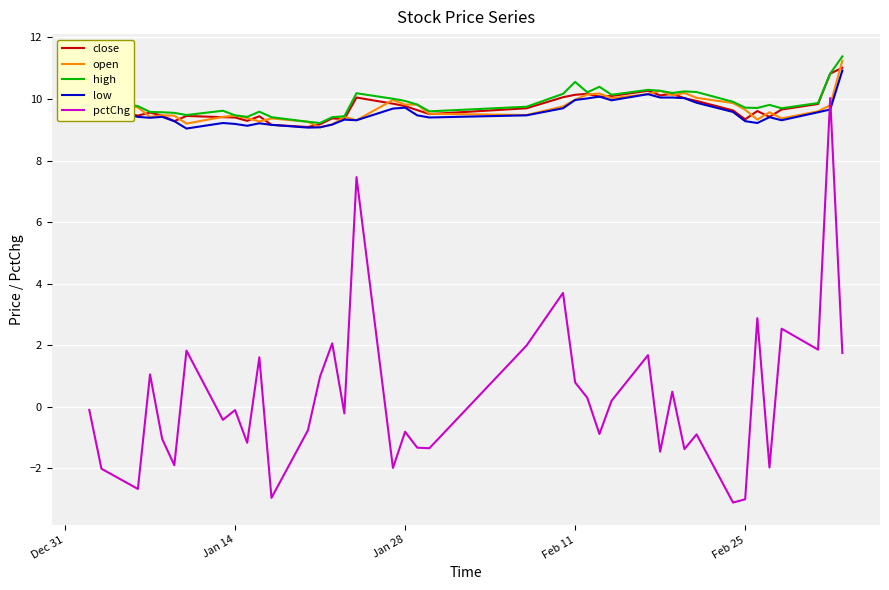

What are all the series names shown in the legend?

close, open, high, low, pctChg